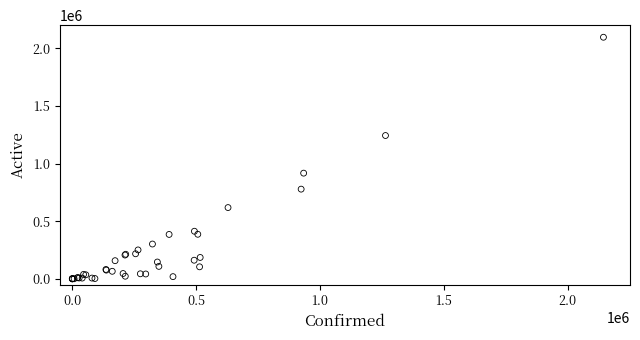

What Y value in the scatter plot is closest to 1048196?

916918